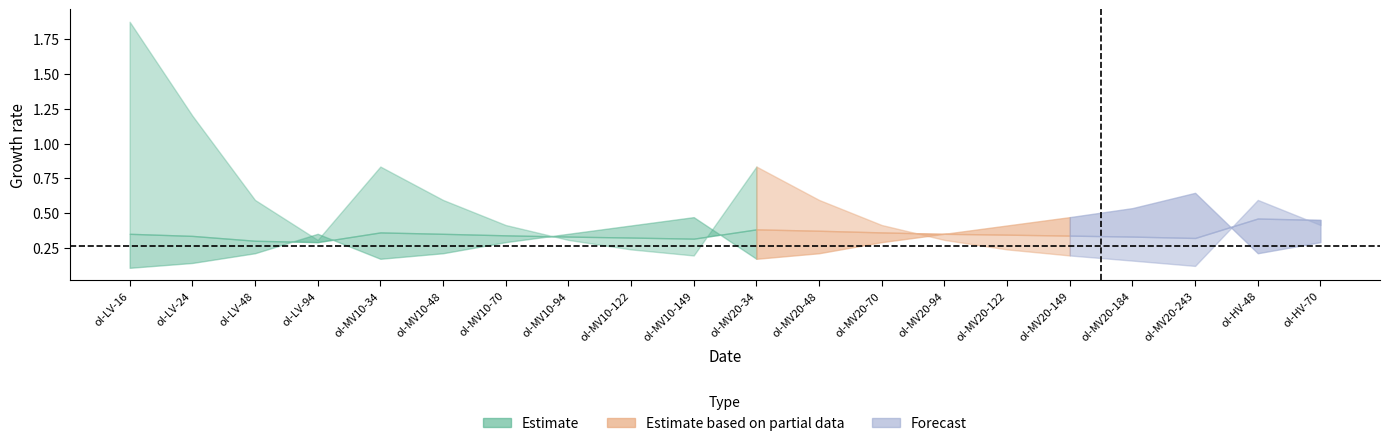

True or false: r_ohm_per_km has a value of 0.2 at 243.

False